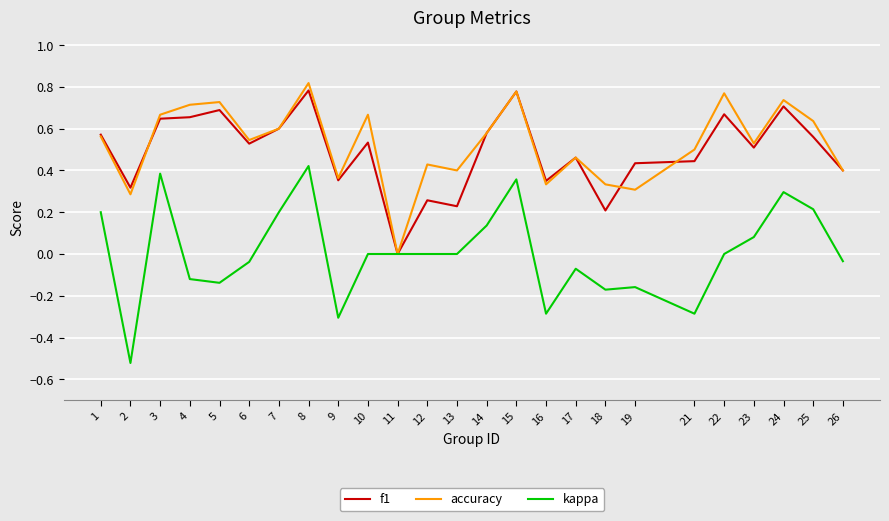

Between 10 and 26, which series saw the biggest shift?

accuracy